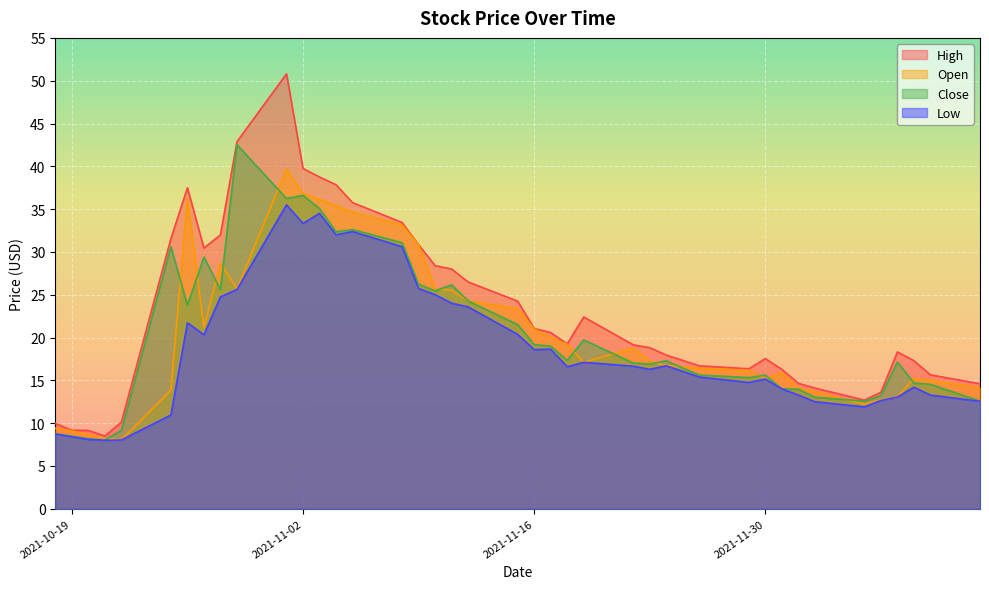

Which series changed the most between 2021-11-03 and 2021-11-23?

High